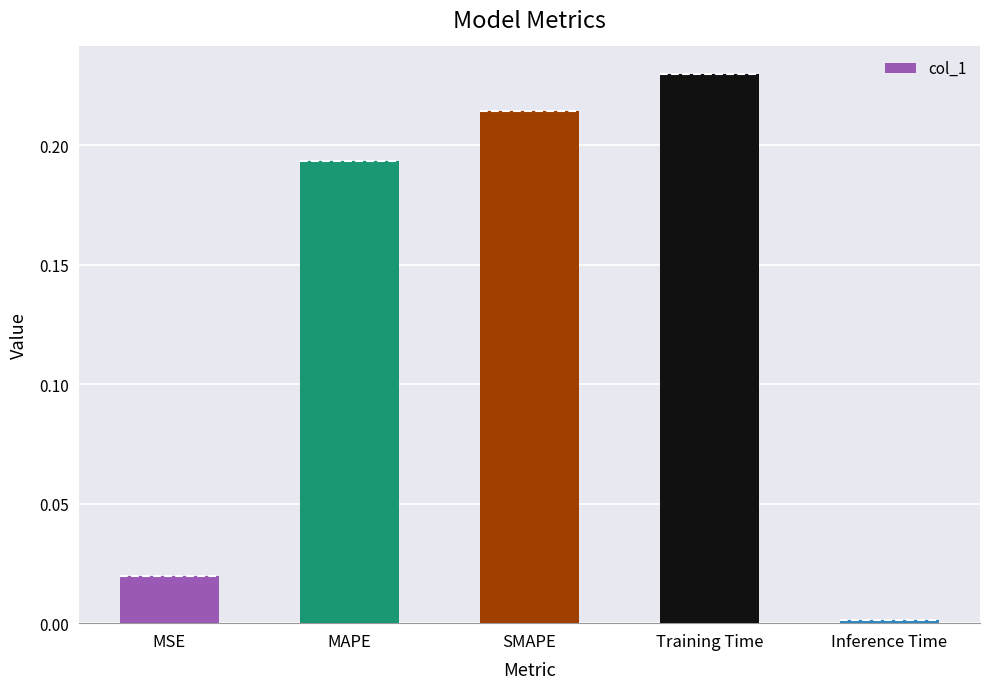

What is the sum of the values at SMAPE and MSE?

0.2